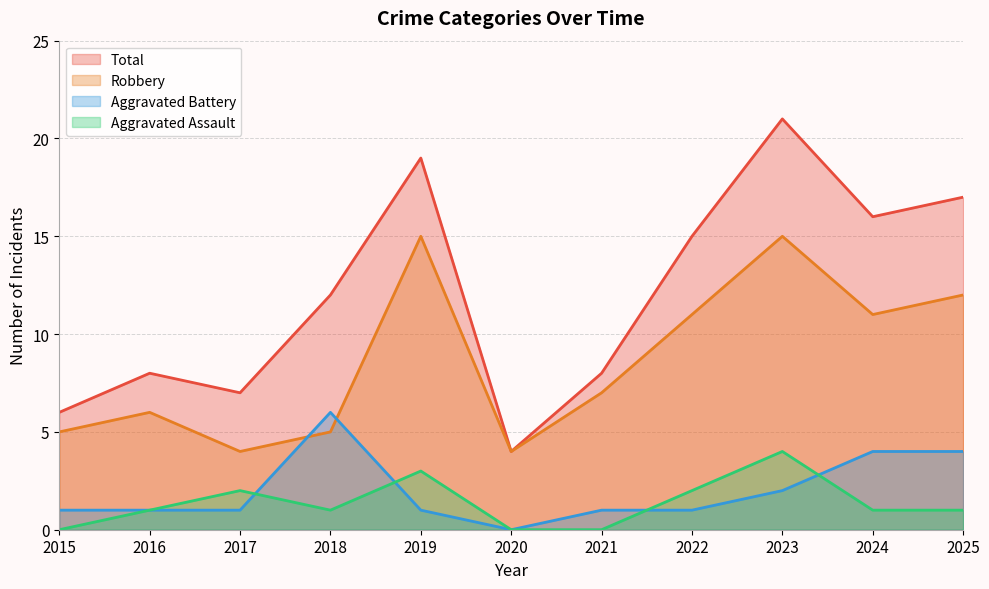

Rank the series at 2021 from lowest to highest value.

Aggravated Assault, Aggravated Battery, Robbery, Total